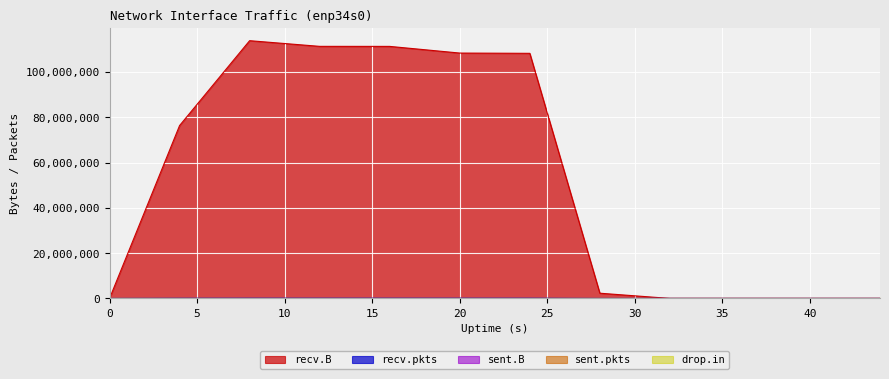

Rank the series at 0 from highest to lowest value.

recv.B, recv.pkts, sent.B, sent.pkts, drop.in